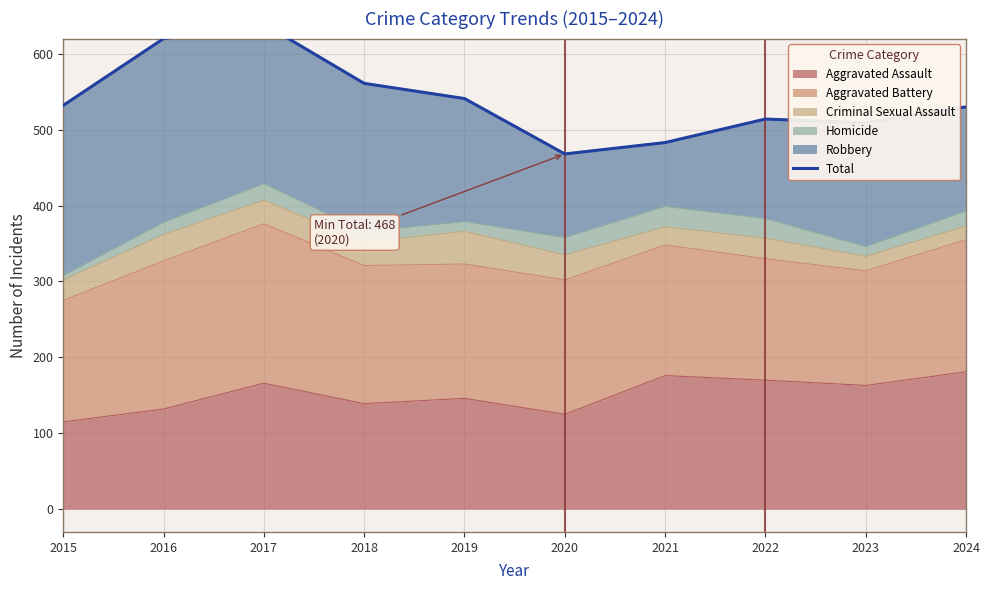

What is the difference between the values at 2024 and 2017?

109